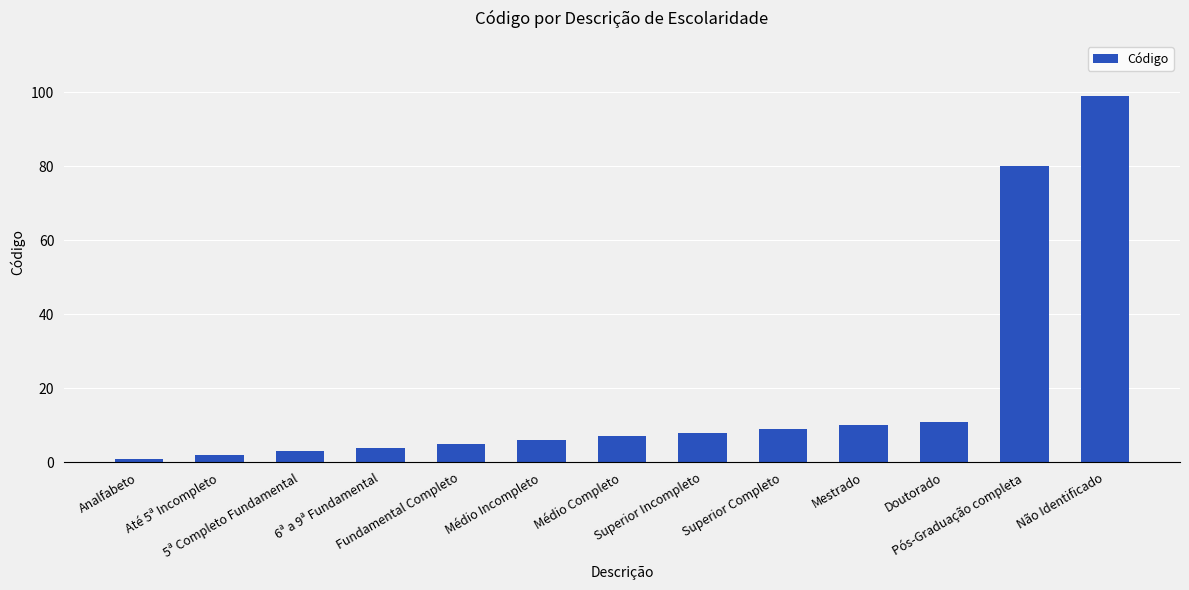

What is the sum of all values?

245